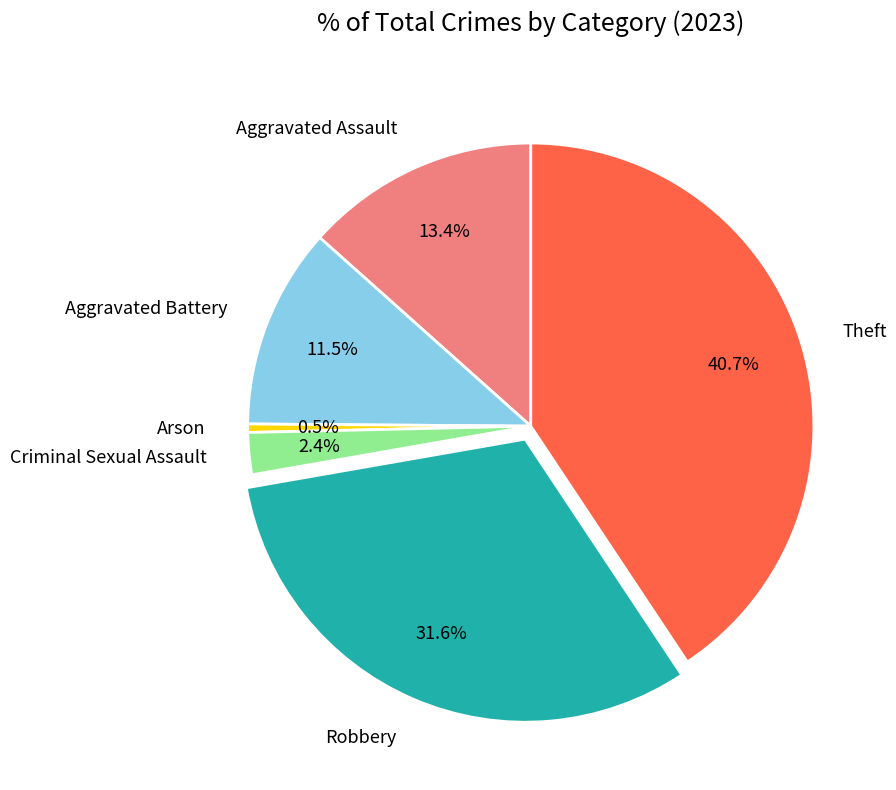

Count the number of slices in the pie.

6